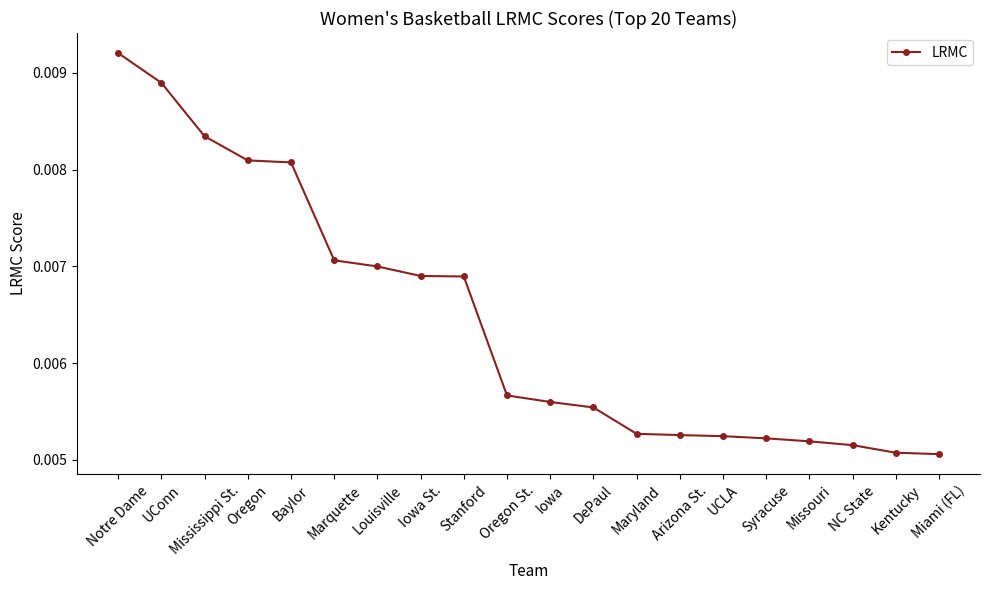

Count the values in the range 0 to 1.

20